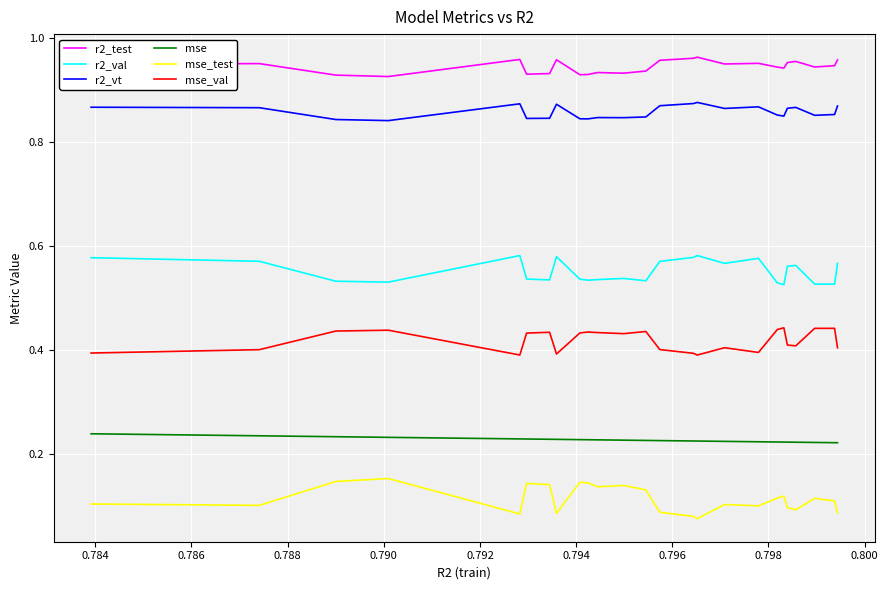

Rank the series by their maximum value, from lowest to highest.

mse_test, mse, mse_val, r2_val, r2_vt, r2_test